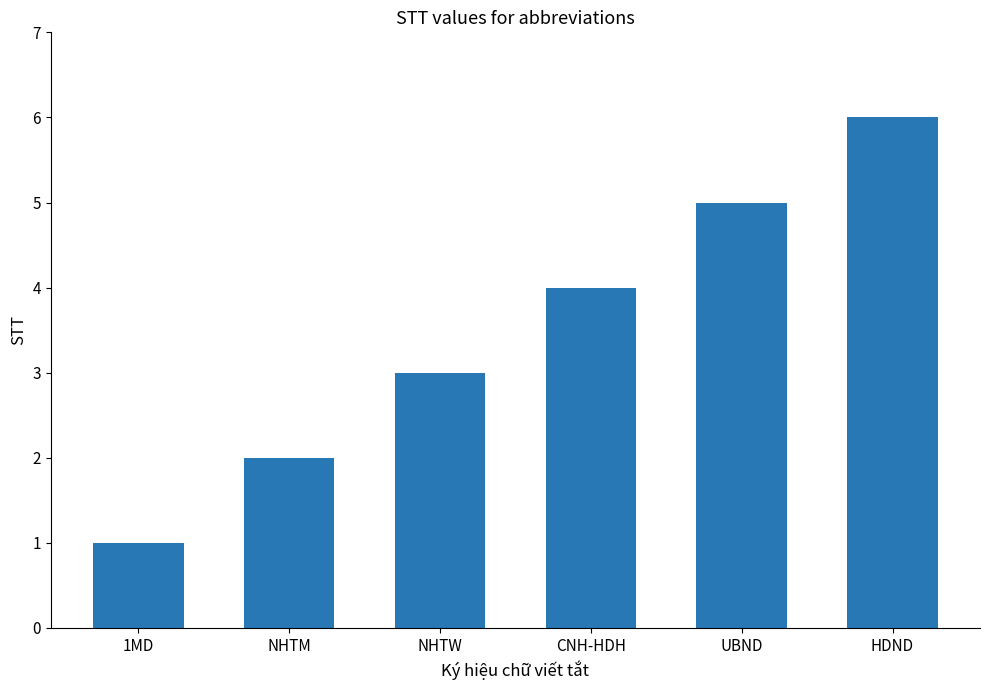

What is the change in value from CNH-HDH to UBND?

+1